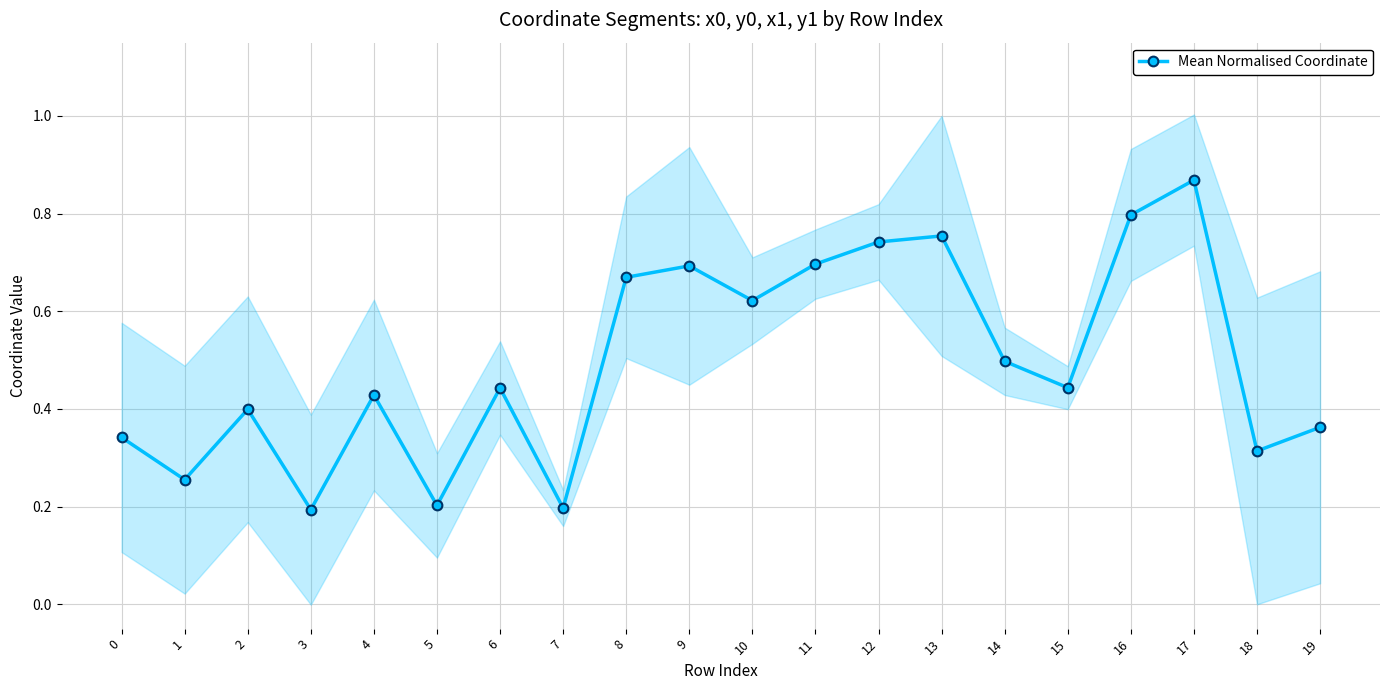

The chart shows a value of 0.2 at 2. True or false?

False